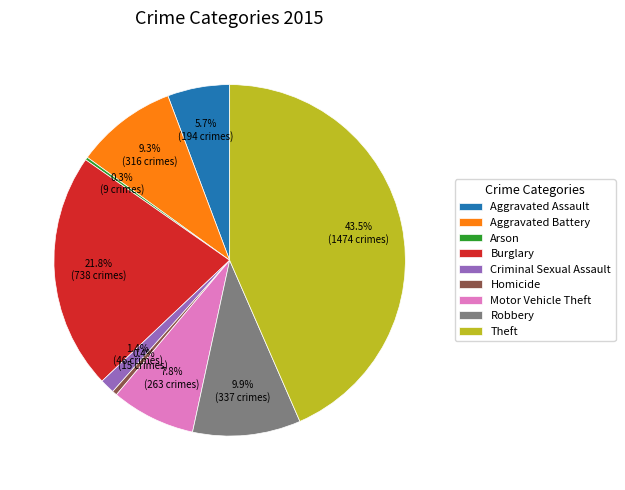

What is the total percentage of Motor Vehicle Theft and Homicide?

8.2%